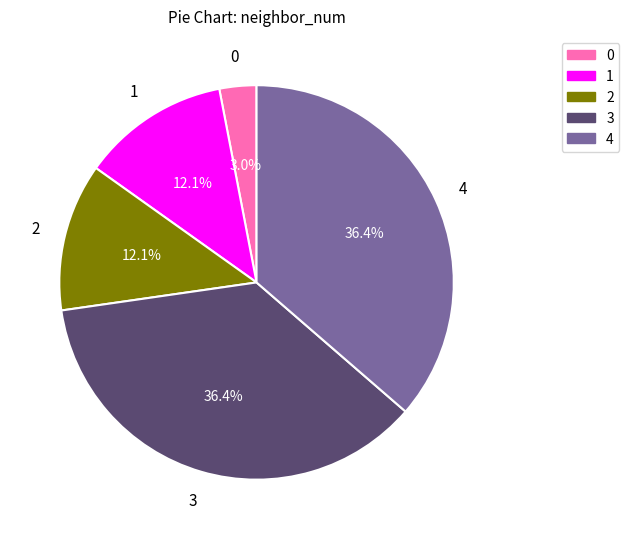

What is the ratio of the value at 2 to the value at 4?

0.3